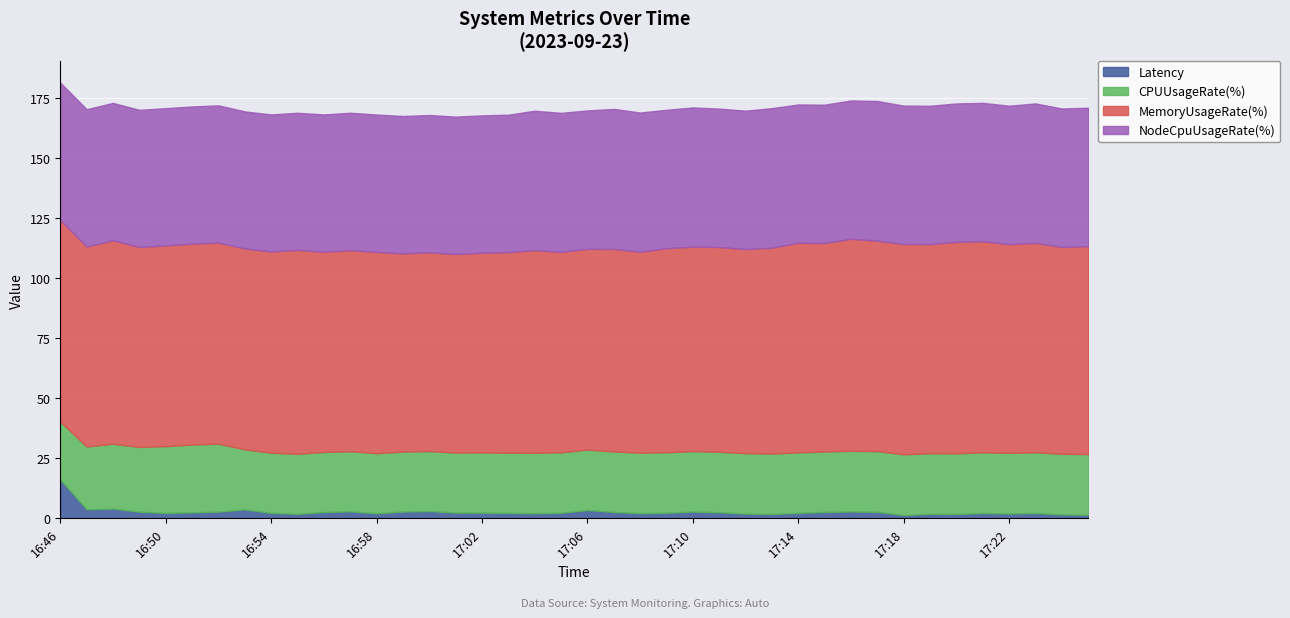

True or false: Latency and CPUUsageRate(%) cross at least once.

False